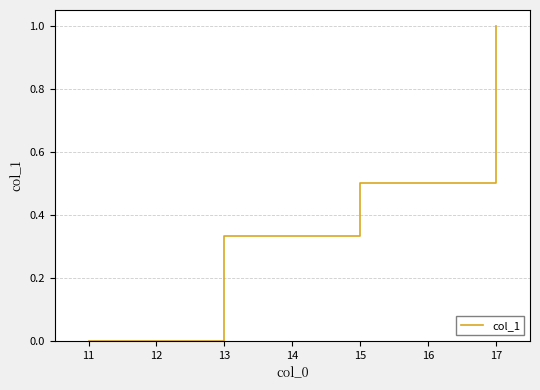

What value does the data have at 17?

1.0